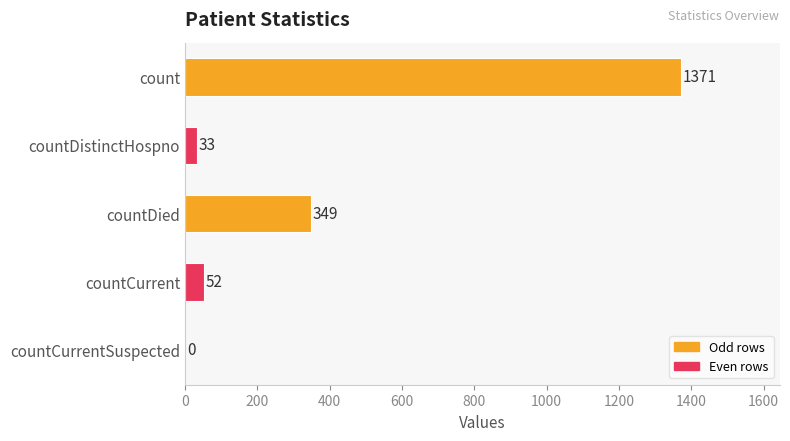

Are the bars grouped side by side (vs. stacked)?

No